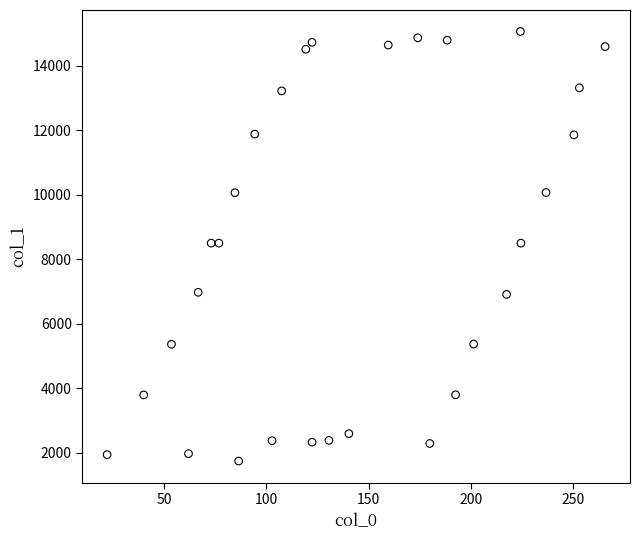

What is the range of X values (max minus min)?

243.3